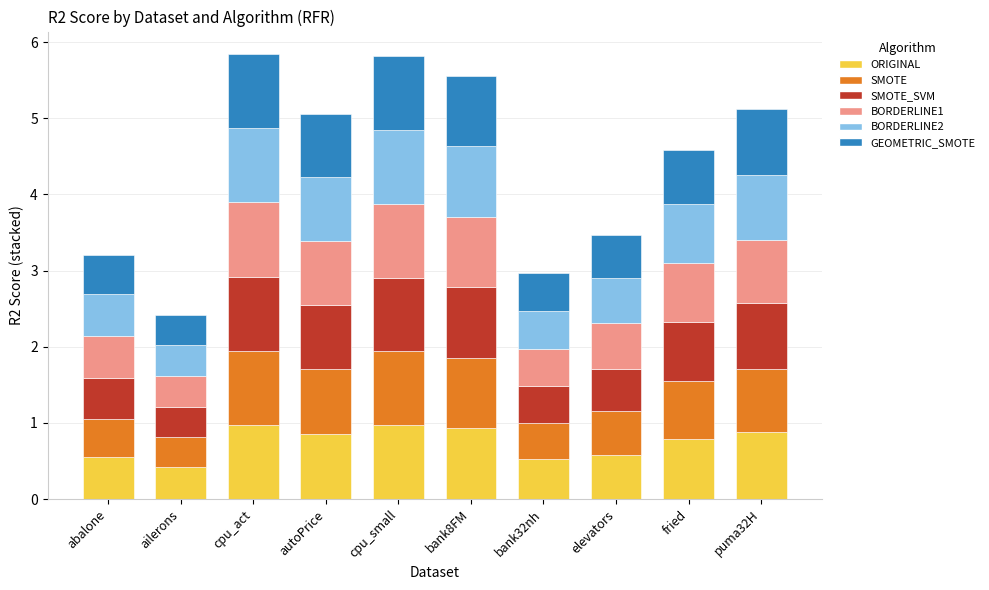

What is the minimum value for ORIGINAL?

0.4